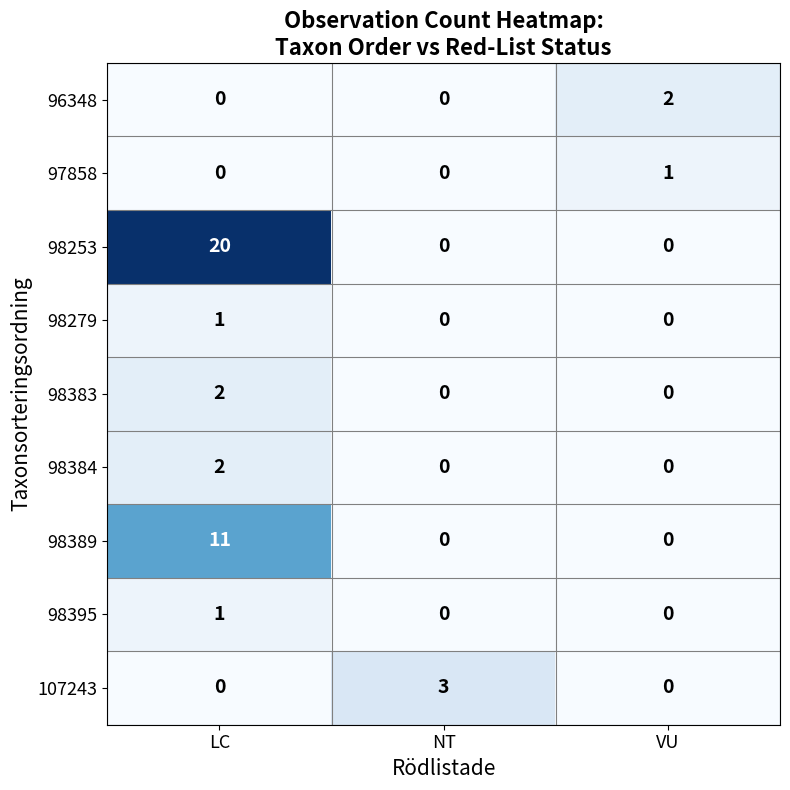

How many distinct data groups are displayed?

9